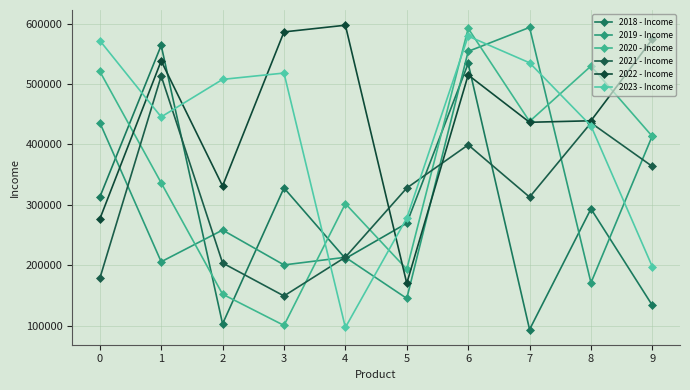

True or false: 2019 - Income and 2021 - Income cross at least once.

True